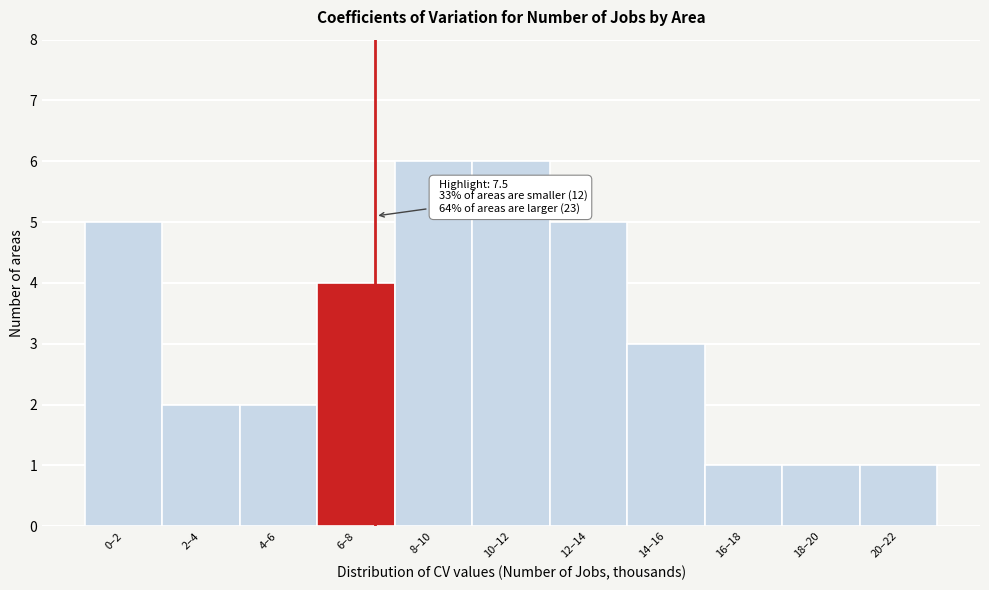

Reading left to right, what are all the values shown in this chart?

5	2	2	4	6	6	5	3	1	1	1